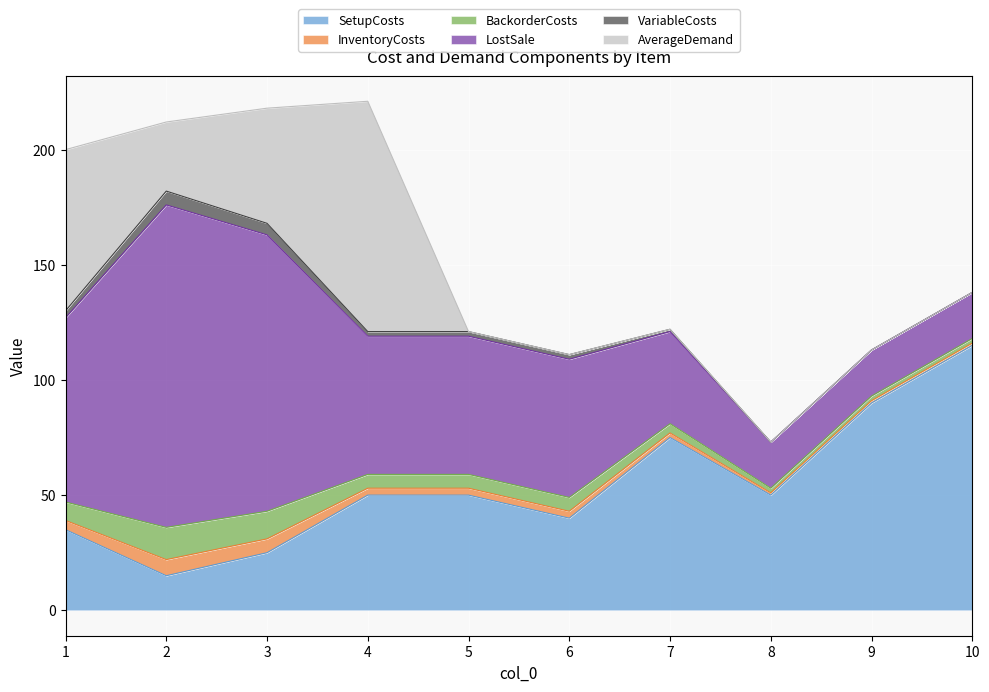

How many data points in AverageDemand are above 0?

4